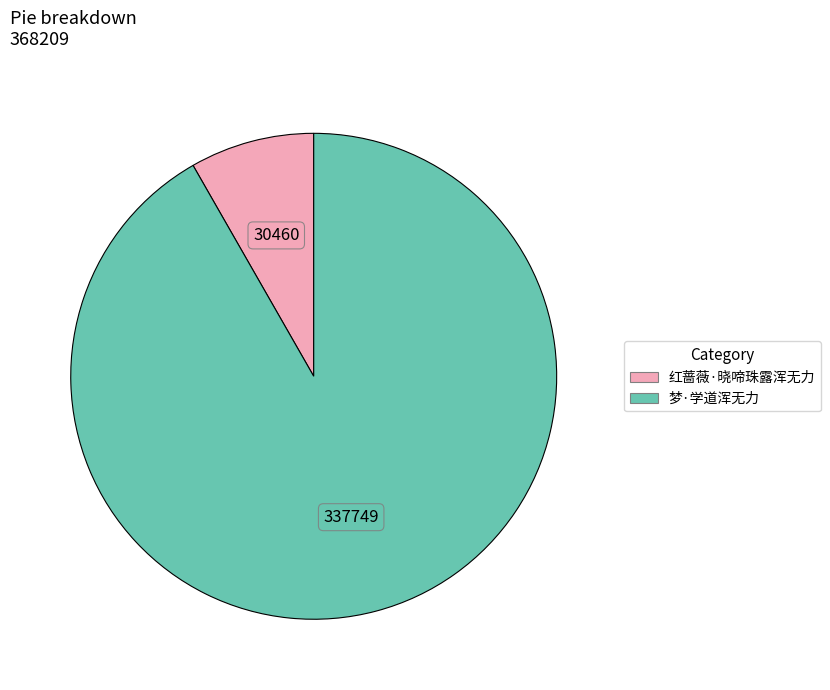

True or false: 梦·学道浑无力 accounts for 92% of the total.

True